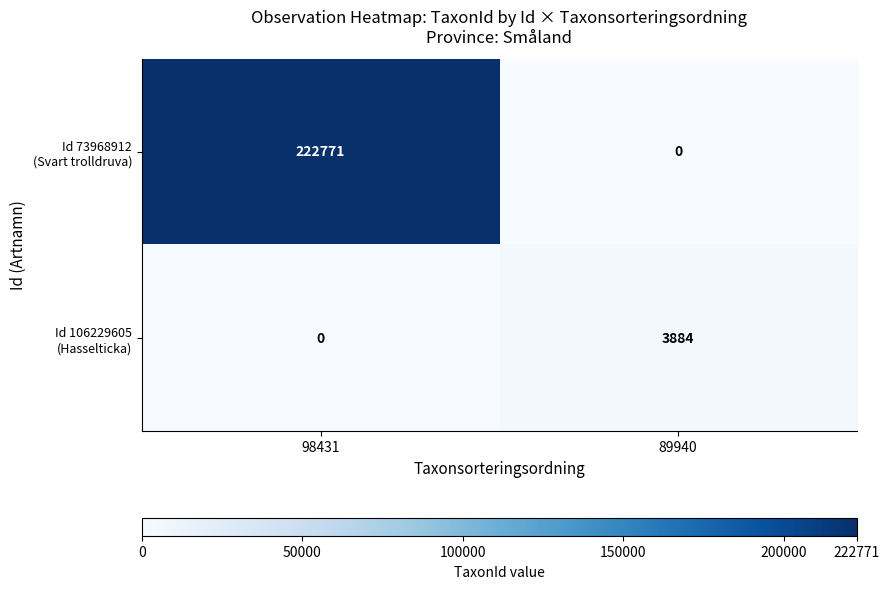

What is the greatest value displayed?

222771